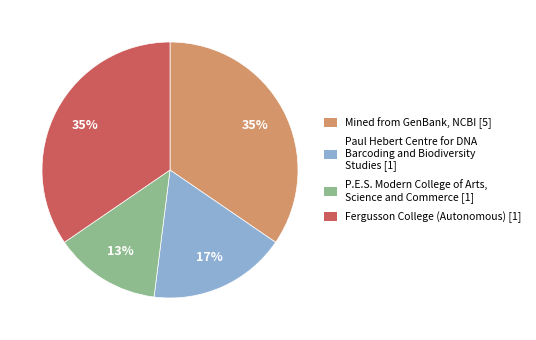

Do Fergusson College (Autonomous) [1] and Paul Hebert Centre for DNA Barcoding and Biodiversity Studies [1] together represent more than half of the pie?

Yes